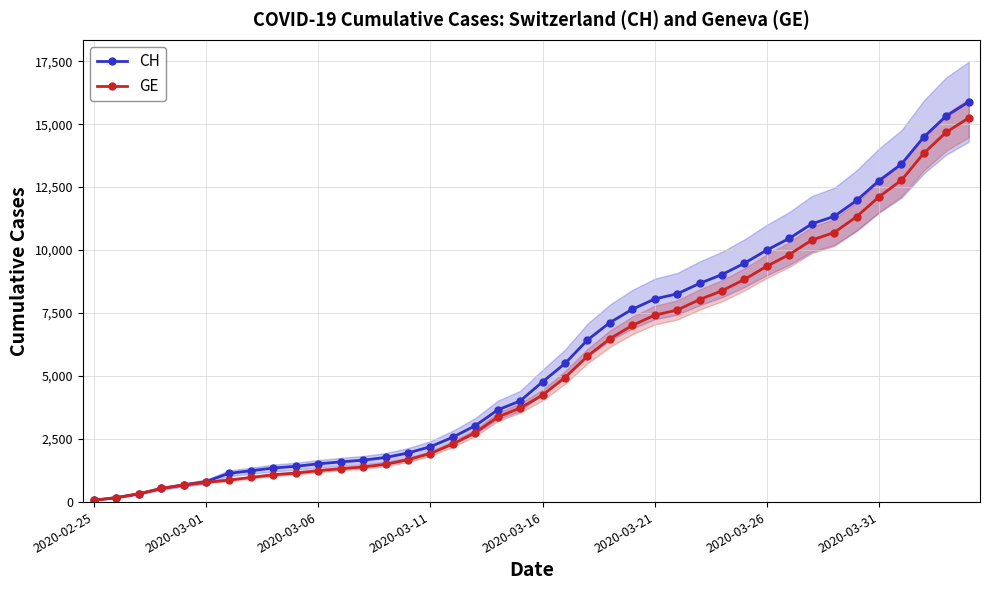

What is the maximum value for GE?

15246